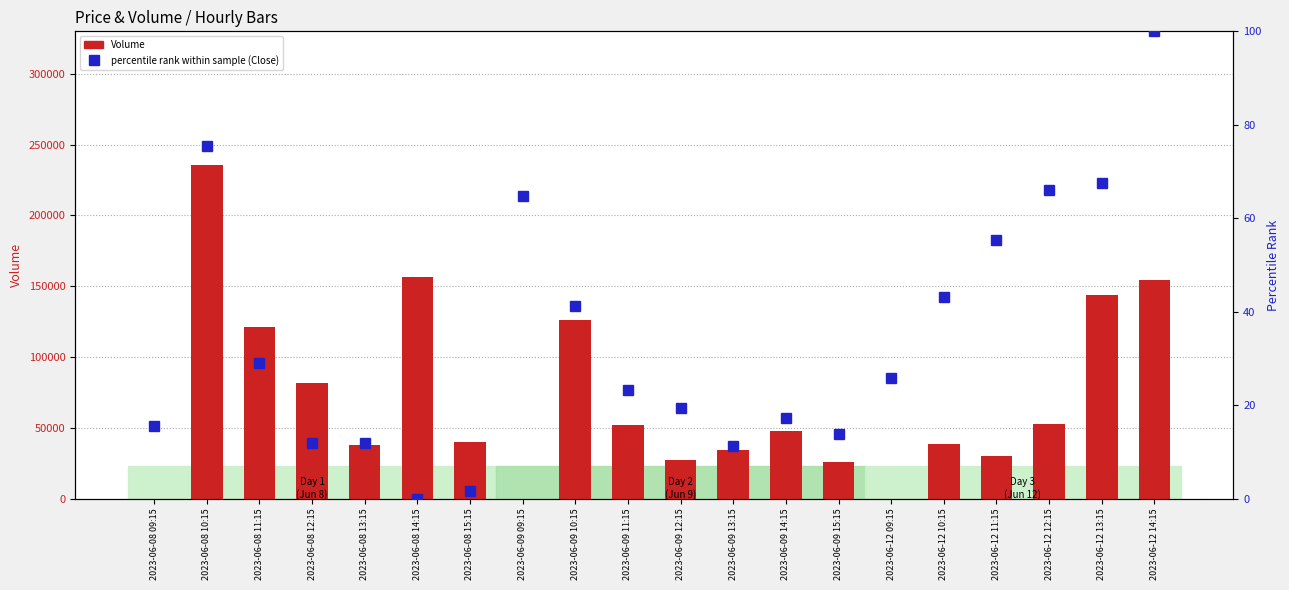

Which series has the largest total across all categories?

Volume